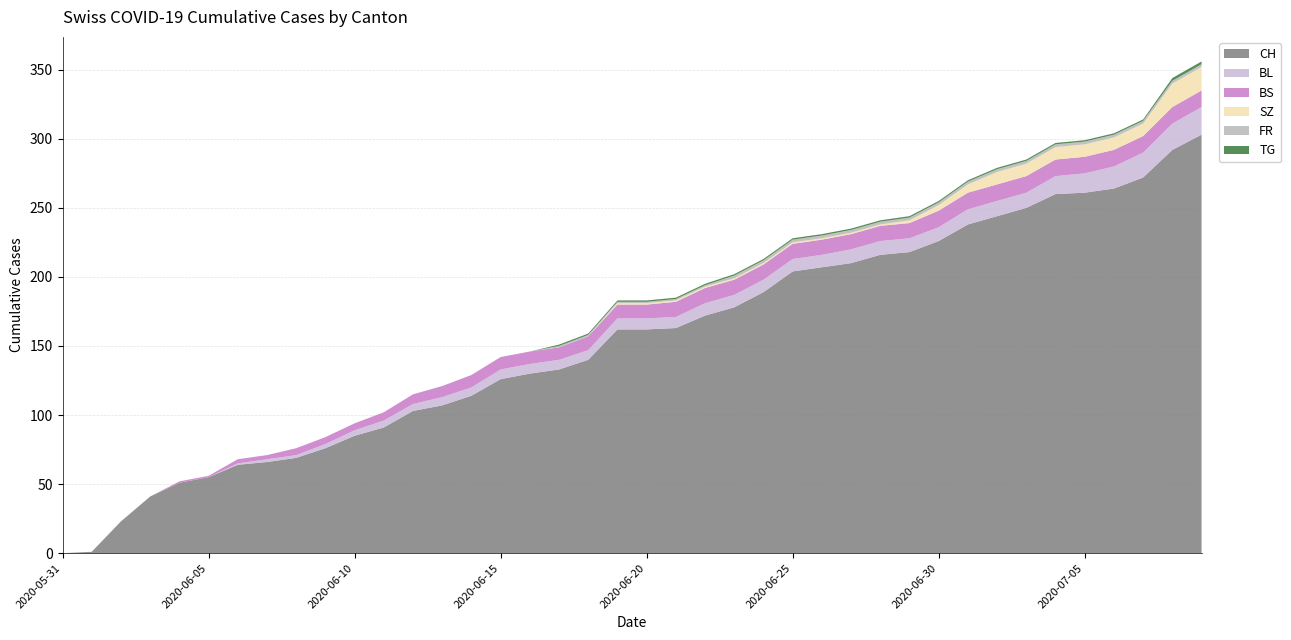

Reading left to right, extract all data points from this chart.

CH: 2020-05-31=0	2020-06-01=1	2020-06-02=23	2020-06-03=41	2020-06-04=51	2020-06-05=55	2020-06-06=64	2020-06-07=66	2020-06-08=69	2020-06-09=76	2020-06-10=85	2020-06-11=91	2020-06-12=103	2020-06-13=107	2020-06-14=114	2020-06-15=126	2020-06-16=130	2020-06-17=133	2020-06-18=140	2020-06-19=162	2020-06-20=162	2020-06-21=163	2020-06-22=172	2020-06-23=178	2020-06-24=189	2020-06-25=204	2020-06-26=207	2020-06-27=210	2020-06-28=216	2020-06-29=218	2020-06-30=226	2020-07-01=238	2020-07-02=244	2020-07-03=250	2020-07-04=260	2020-07-05=261	2020-07-06=264	2020-07-07=272	2020-07-08=292	2020-07-09=303
BL: 2020-05-31=0	2020-06-01=0	2020-06-02=0	2020-06-03=0	2020-06-04=0	2020-06-05=0	2020-06-06=1	2020-06-07=2	2020-06-08=2	2020-06-09=3	2020-06-10=4	2020-06-11=5	2020-06-12=5	2020-06-13=6	2020-06-14=6	2020-06-15=7	2020-06-16=7	2020-06-17=7	2020-06-18=7	2020-06-19=8	2020-06-20=8	2020-06-21=8	2020-06-22=9	2020-06-23=9	2020-06-24=9	2020-06-25=9	2020-06-26=9	2020-06-27=10	2020-06-28=10	2020-06-29=10	2020-06-30=10	2020-07-01=11	2020-07-02=11	2020-07-03=11	2020-07-04=13	2020-07-05=14	2020-07-06=16	2020-07-07=18	2020-07-08=19	2020-07-09=20
BS: 2020-05-31=0	2020-06-01=0	2020-06-02=0	2020-06-03=0	2020-06-04=1	2020-06-05=1	2020-06-06=3	2020-06-07=3	2020-06-08=5	2020-06-09=5	2020-06-10=5	2020-06-11=6	2020-06-12=7	2020-06-13=8	2020-06-14=9	2020-06-15=9	2020-06-16=9	2020-06-17=9	2020-06-18=10	2020-06-19=10	2020-06-20=10	2020-06-21=11	2020-06-22=11	2020-06-23=11	2020-06-24=11	2020-06-25=11	2020-06-26=11	2020-06-27=11	2020-06-28=11	2020-06-29=11	2020-06-30=12	2020-07-01=12	2020-07-02=12	2020-07-03=12	2020-07-04=12	2020-07-05=12	2020-07-06=12	2020-07-07=12	2020-07-08=12	2020-07-09=12
SZ: 2020-05-31=0	2020-06-01=0	2020-06-02=0	2020-06-03=0	2020-06-04=0	2020-06-05=0	2020-06-06=0	2020-06-07=0	2020-06-08=0	2020-06-09=0	2020-06-10=0	2020-06-11=0	2020-06-12=0	2020-06-13=0	2020-06-14=0	2020-06-15=0	2020-06-16=0	2020-06-17=0	2020-06-18=0	2020-06-19=1	2020-06-20=1	2020-06-21=1	2020-06-22=1	2020-06-23=1	2020-06-24=1	2020-06-25=1	2020-06-26=1	2020-06-27=1	2020-06-28=1	2020-06-29=2	2020-06-30=4	2020-07-01=6	2020-07-02=9	2020-07-03=9	2020-07-04=9	2020-07-05=9	2020-07-06=9	2020-07-07=9	2020-07-08=17	2020-07-09=17
FR: 2020-05-31=0	2020-06-01=0	2020-06-02=0	2020-06-03=0	2020-06-04=0	2020-06-05=0	2020-06-06=0	2020-06-07=0	2020-06-08=0	2020-06-09=0	2020-06-10=0	2020-06-11=0	2020-06-12=0	2020-06-13=0	2020-06-14=0	2020-06-15=0	2020-06-16=0	2020-06-17=1	2020-06-18=1	2020-06-19=1	2020-06-20=1	2020-06-21=1	2020-06-22=1	2020-06-23=2	2020-06-24=2	2020-06-25=2	2020-06-26=2	2020-06-27=2	2020-06-28=2	2020-06-29=2	2020-06-30=2	2020-07-01=2	2020-07-02=2	2020-07-03=2	2020-07-04=2	2020-07-05=2	2020-07-06=2	2020-07-07=2	2020-07-08=2	2020-07-09=2
TG: 2020-05-31=0	2020-06-01=0	2020-06-02=0	2020-06-03=0	2020-06-04=0	2020-06-05=0	2020-06-06=0	2020-06-07=0	2020-06-08=0	2020-06-09=0	2020-06-10=0	2020-06-11=0	2020-06-12=0	2020-06-13=0	2020-06-14=0	2020-06-15=0	2020-06-16=0	2020-06-17=1	2020-06-18=1	2020-06-19=1	2020-06-20=1	2020-06-21=1	2020-06-22=1	2020-06-23=1	2020-06-24=1	2020-06-25=1	2020-06-26=1	2020-06-27=1	2020-06-28=1	2020-06-29=1	2020-06-30=1	2020-07-01=1	2020-07-02=1	2020-07-03=1	2020-07-04=1	2020-07-05=1	2020-07-06=1	2020-07-07=1	2020-07-08=2	2020-07-09=2